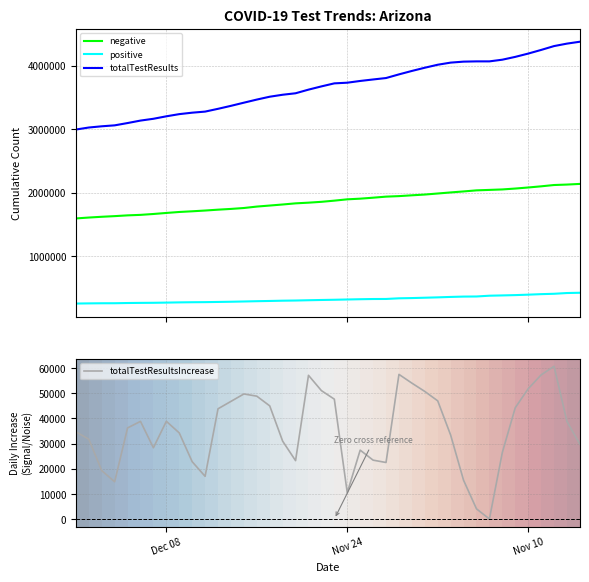

At how many categories does at least one series exceed 2678731?

40